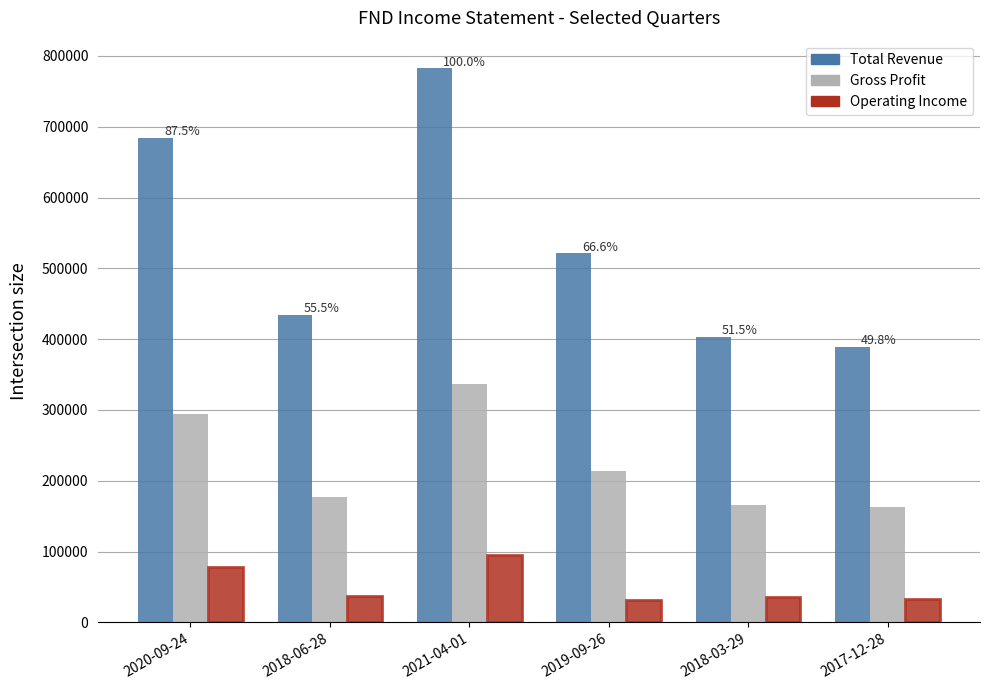

Are the bars horizontal?

No